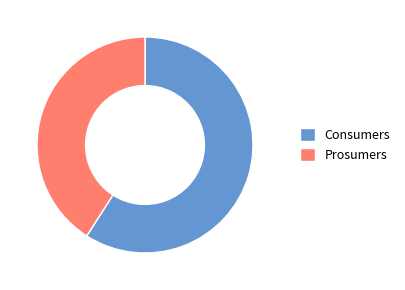

Is there a majority slice in this chart?

Yes